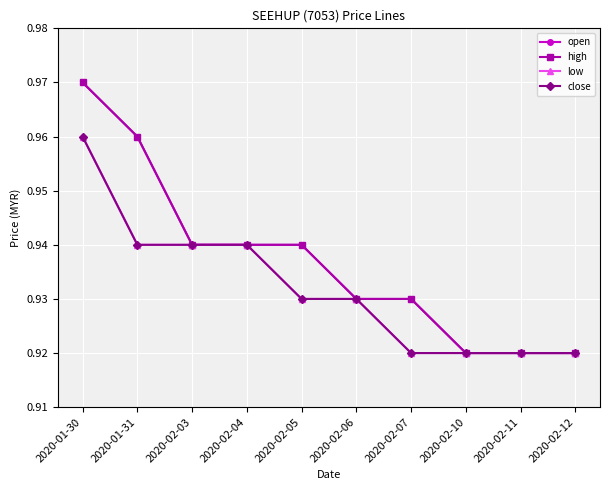

Which series has the widest spread of values?

open